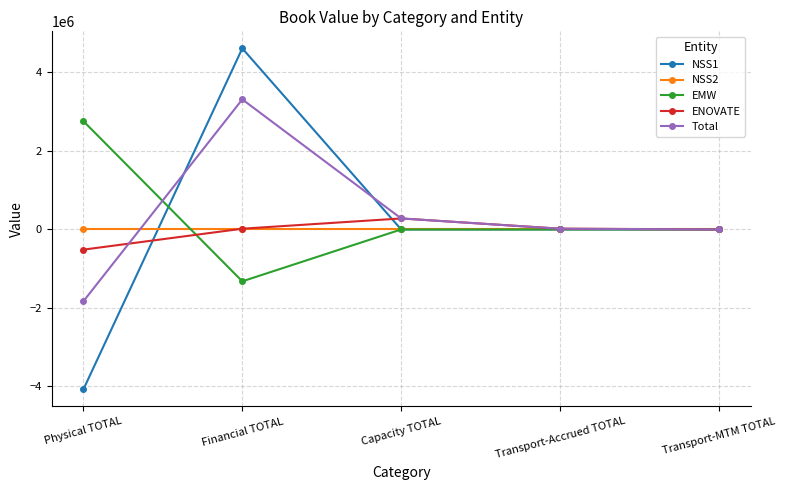

What position from the right is Physical TOTAL?

5